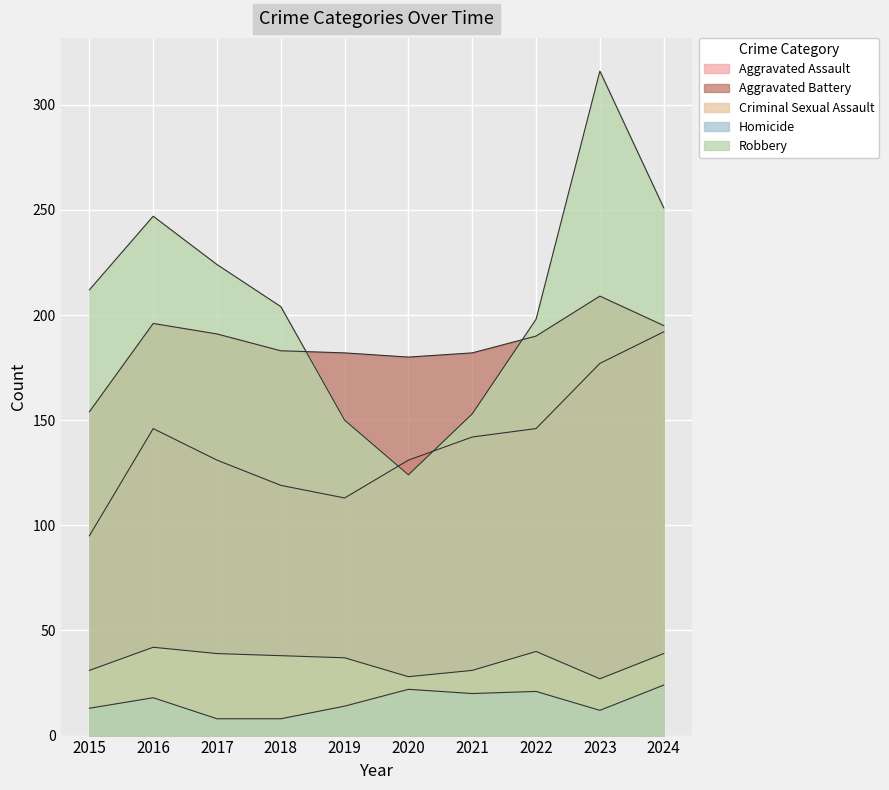

What is the sum of all Homicide values?

160